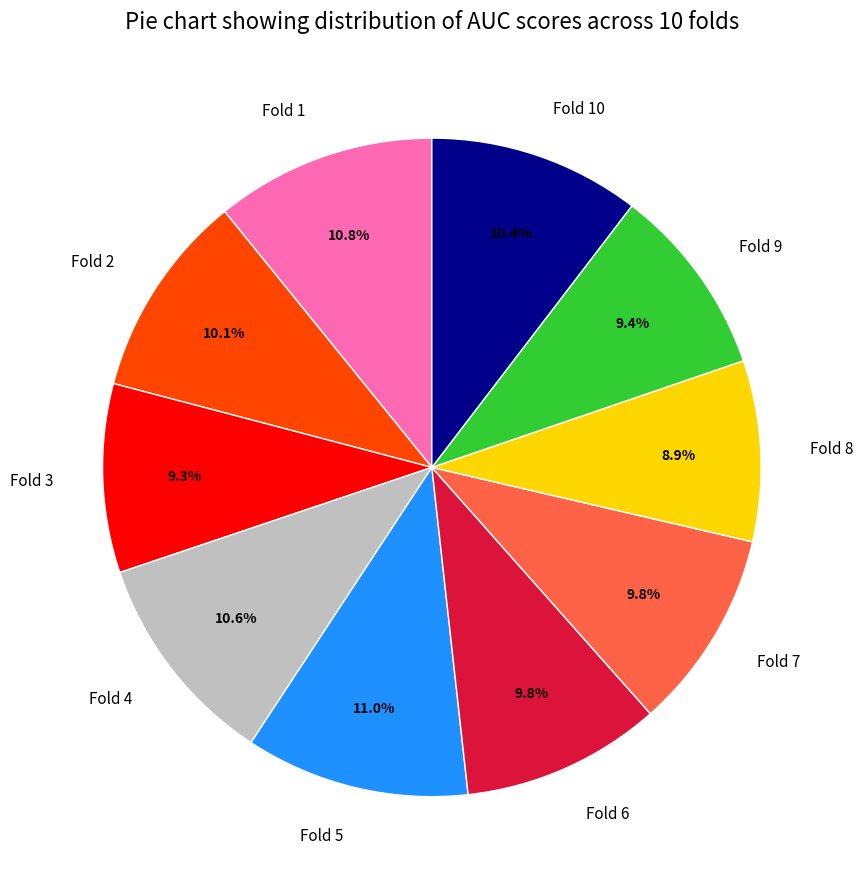

Does any single category account for the majority?

No